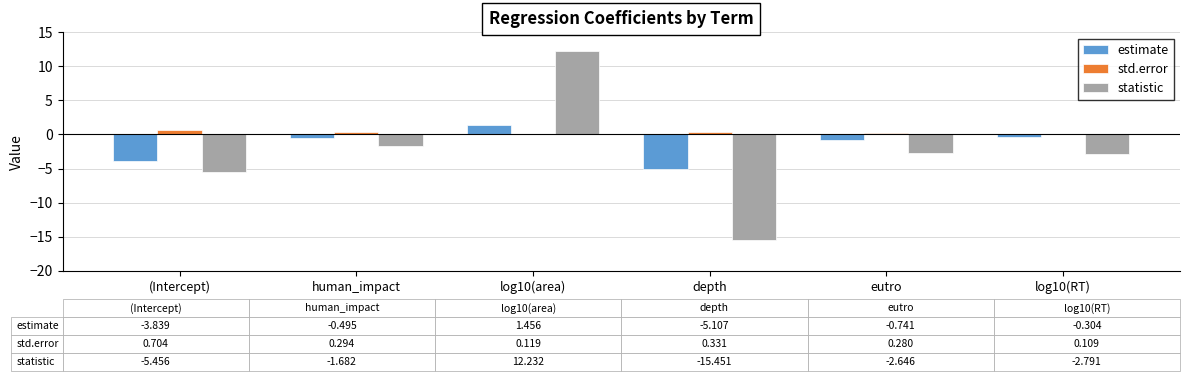

Does the chart contain stacked bars?

No